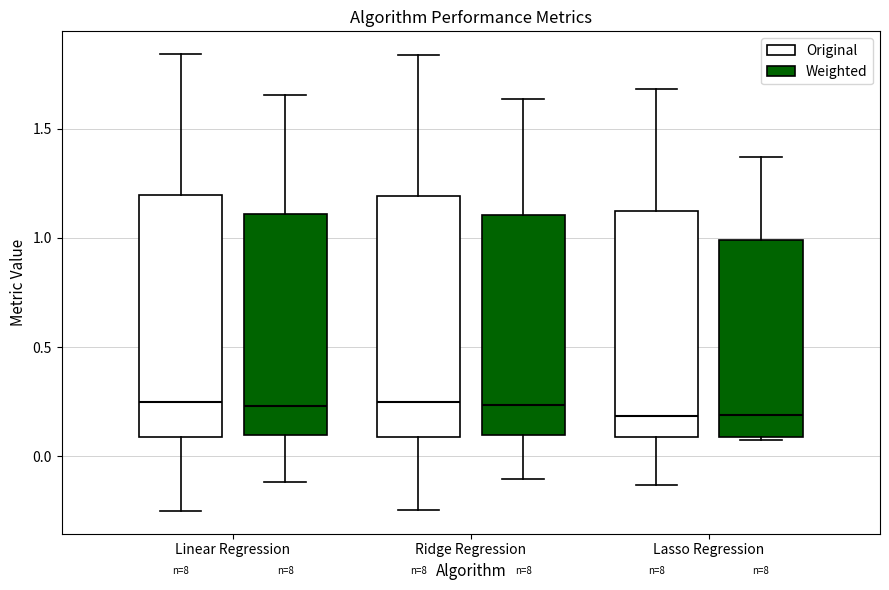

Reading left to right, read every box against the y-axis: the position of its median line, the range the box covers, and the ends of its whiskers. The values are not printed on the chart, so give them approximately, as read against the axis.

Linear Regression (Original): median 0.25, box 0.10 to 1.20, whiskers -0.25 to 1.85
Linear Regression (Weighted): median 0.25, box 0.10 to 1.10, whiskers -0.10 to 1.65
Ridge Regression (Original): median 0.25, box 0.10 to 1.20, whiskers -0.25 to 1.85
Ridge Regression (Weighted): median 0.25, box 0.10 to 1.10, whiskers -0.10 to 1.65
Lasso Regression (Original): median 0.20, box 0.10 to 1.10, whiskers -0.15 to 1.70
Lasso Regression (Weighted): median 0.20, box 0.10 to 1.00, whiskers 0.10 to 1.35